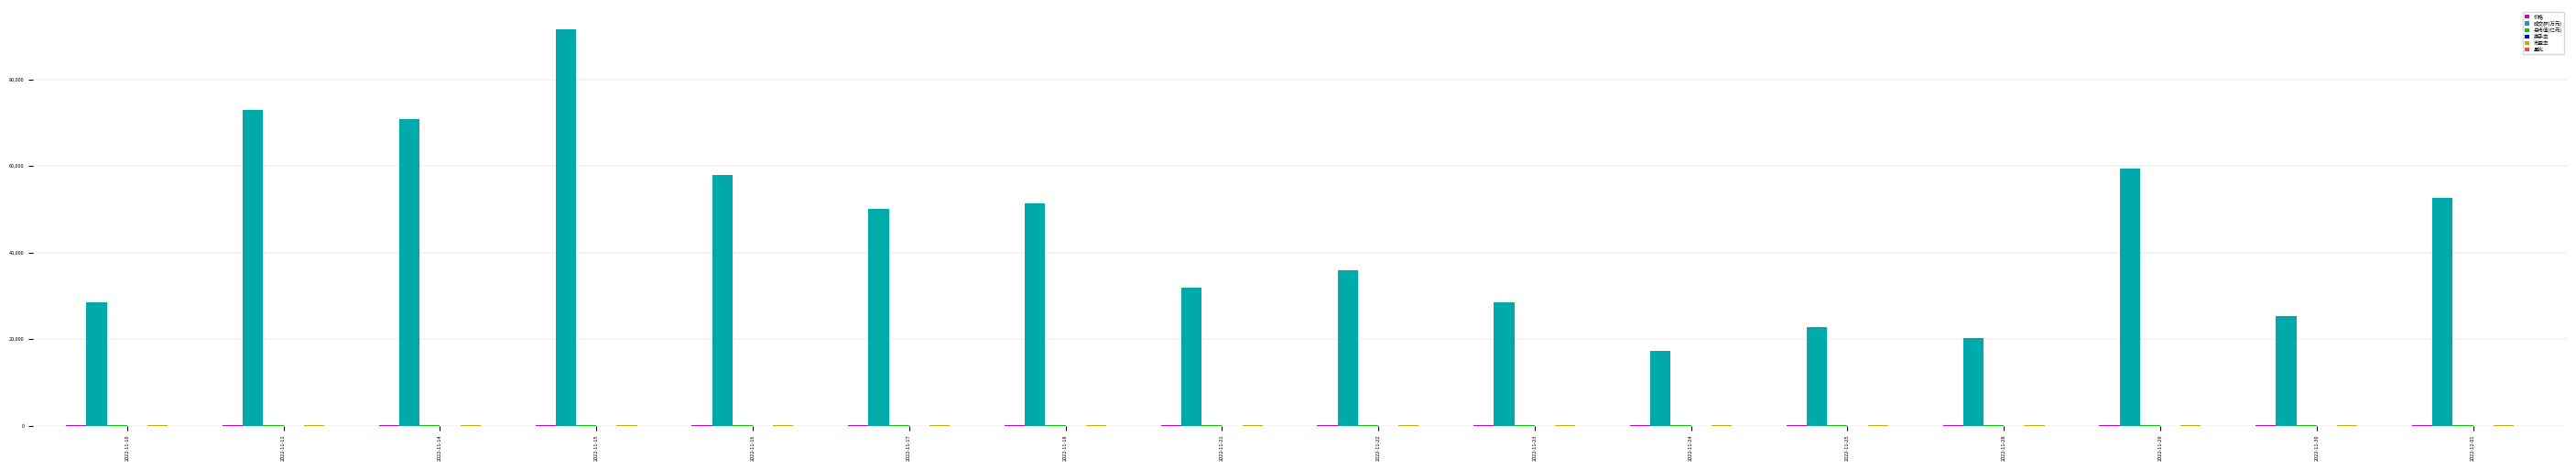

Which label corresponds to the largest value in the chart?

2022-11-15